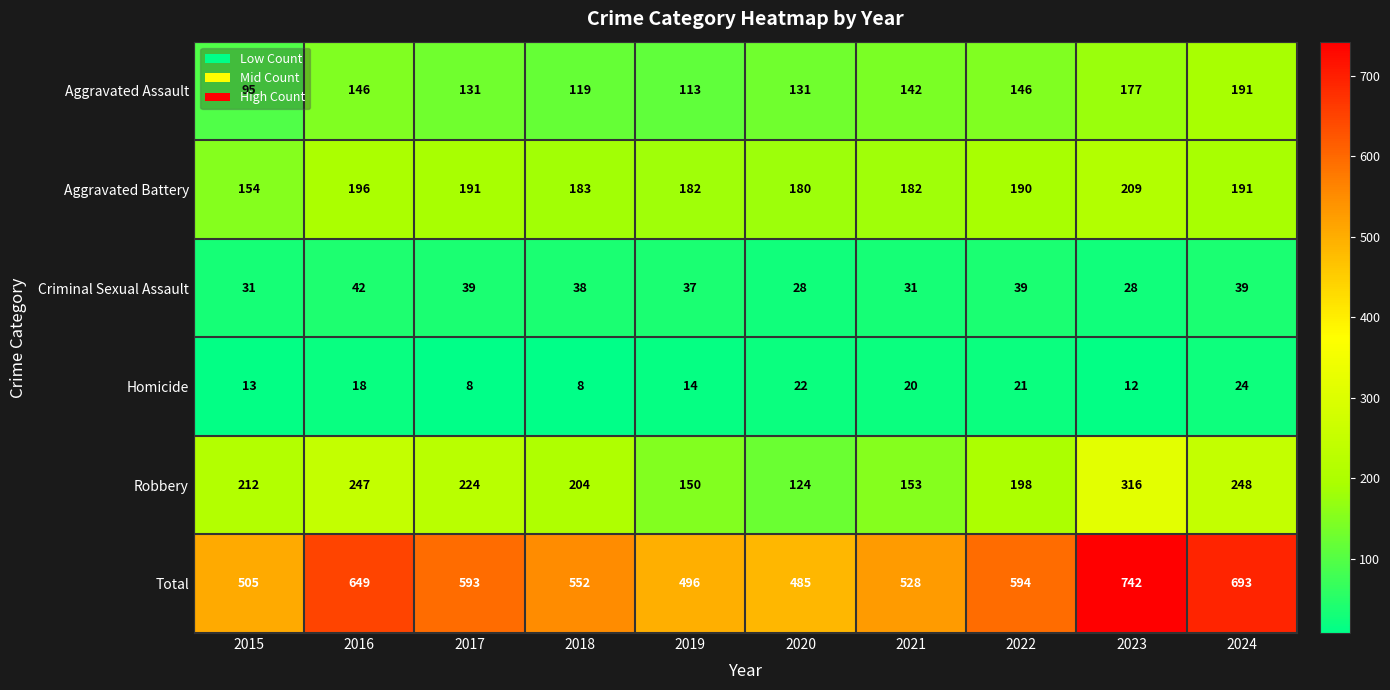

Is it true that Aggravated Assault equals 95 at 2015?

True